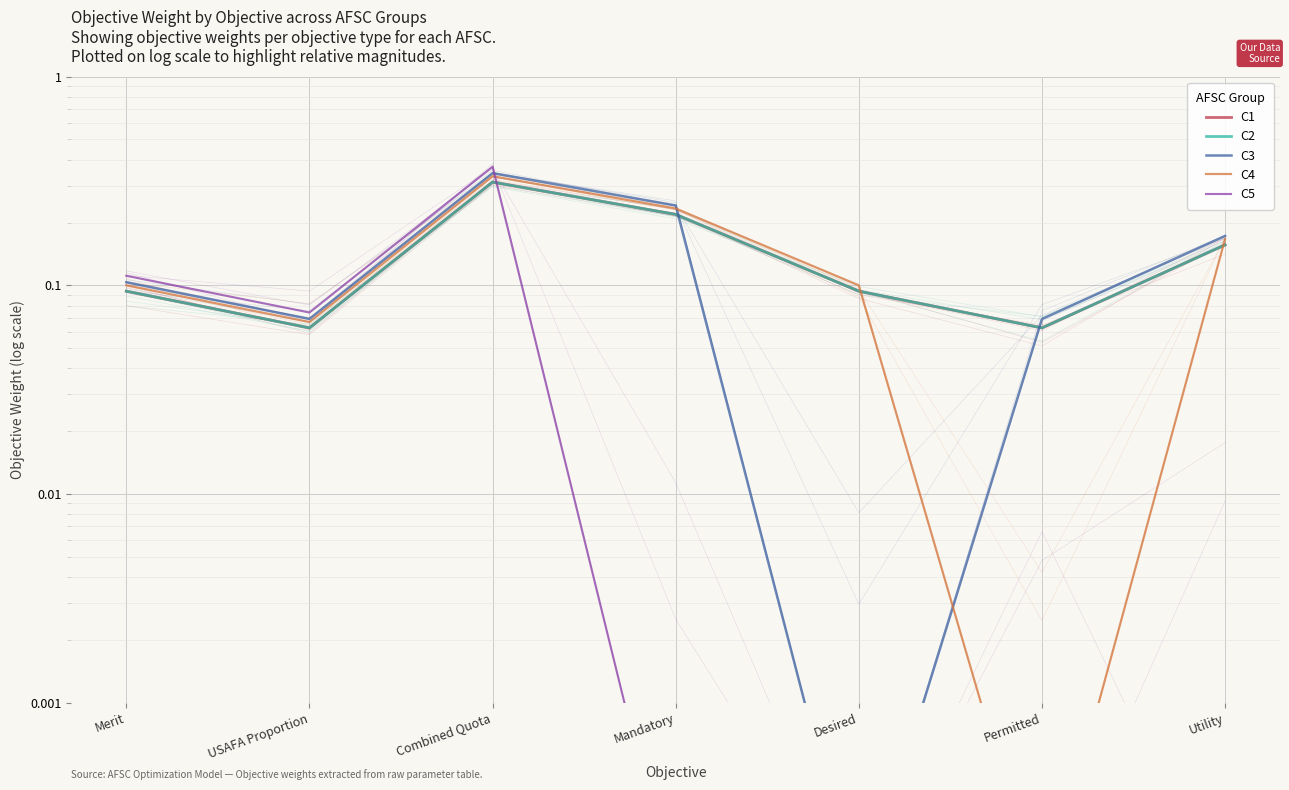

Which series has the largest total across all categories?

C3